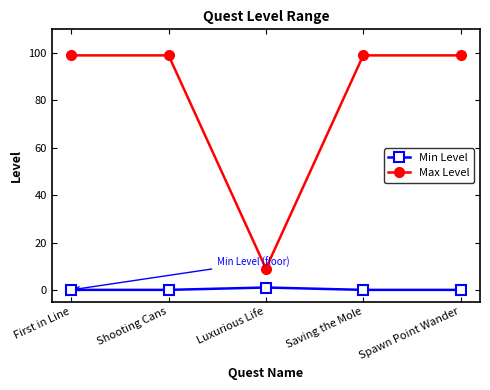

At Shooting Cans, list the series in order from smallest to largest.

Min Level, Max Level